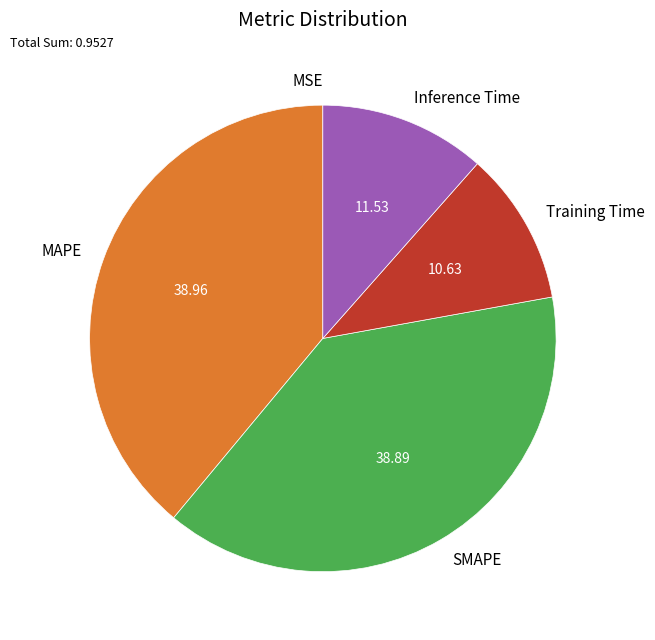

Is the sum of MAPE and SMAPE greater than half?

Yes